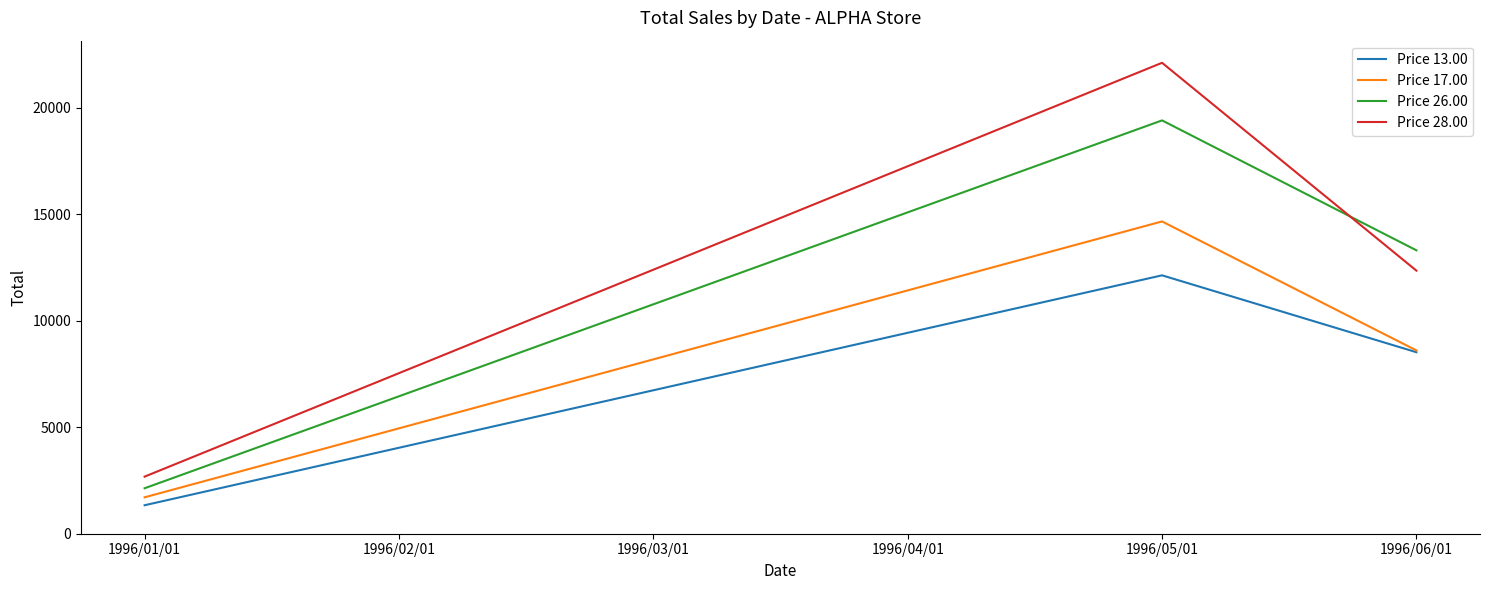

Where is the first local maximum for Price 17.00?

1996/05/01